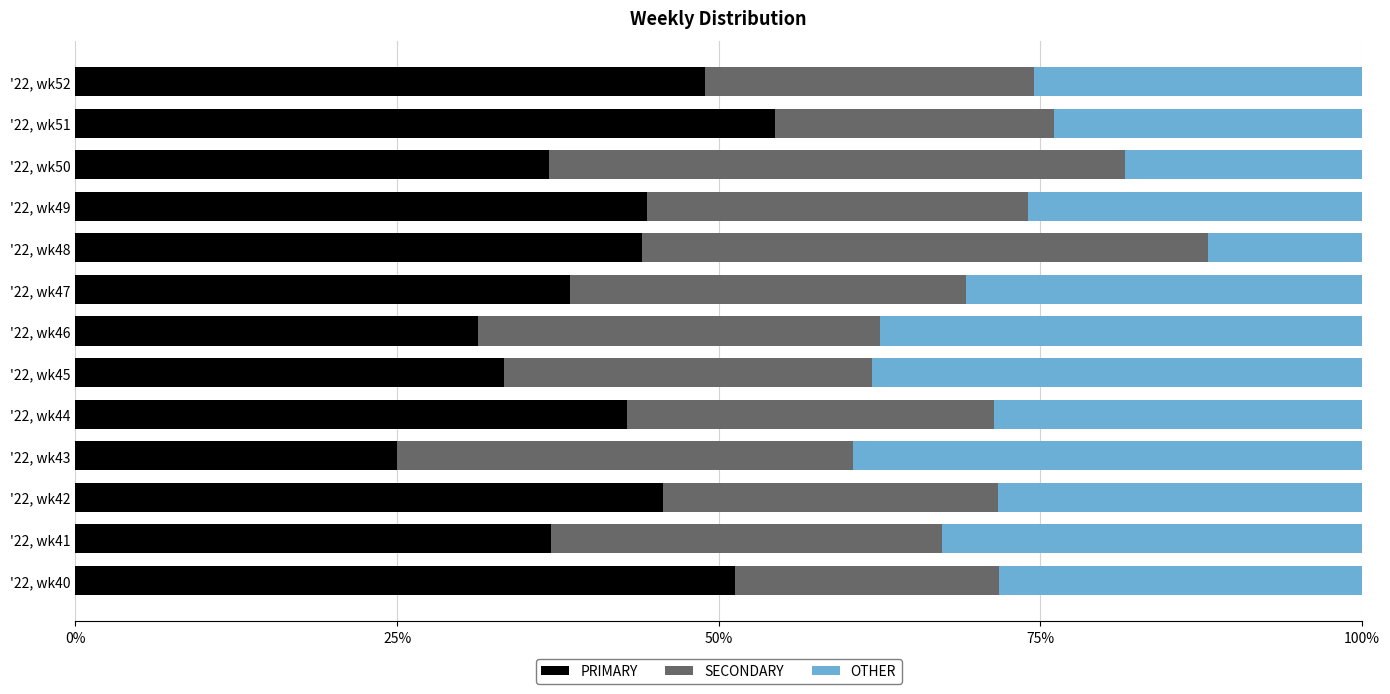

What is the sum of the PRIMARY values at '22, wk44 and '22, wk47?

81.3